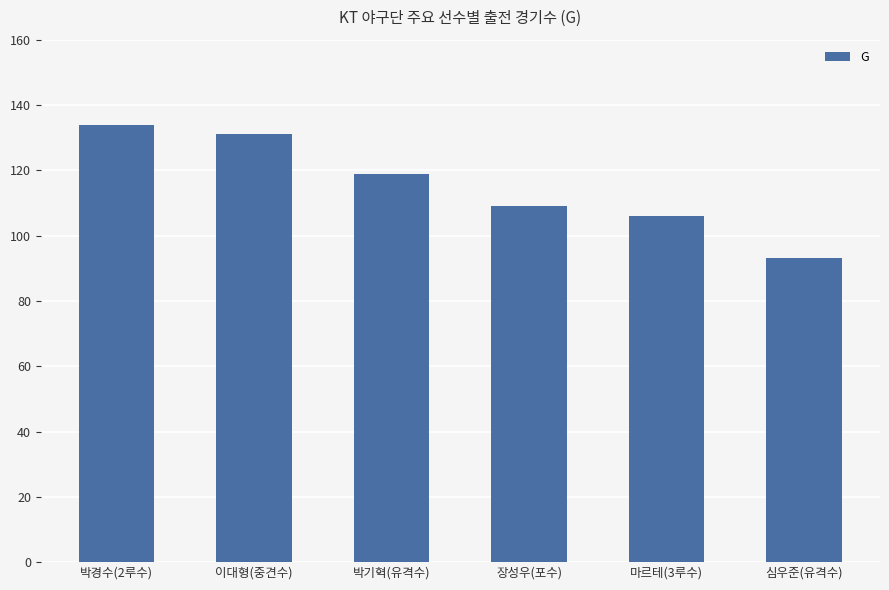

How many data points does each series have?

6